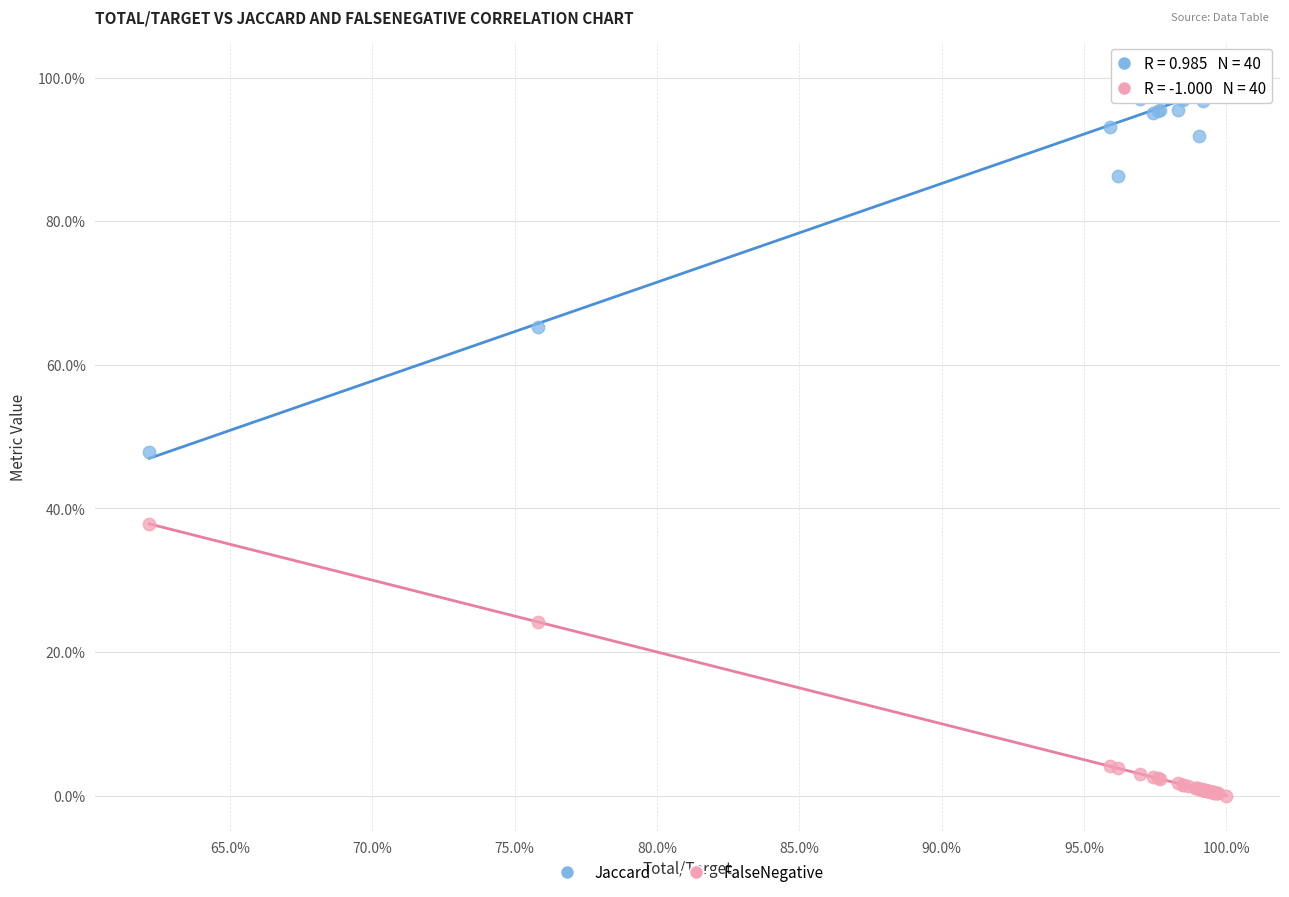

Which series contains the highest Y value?

Jaccard